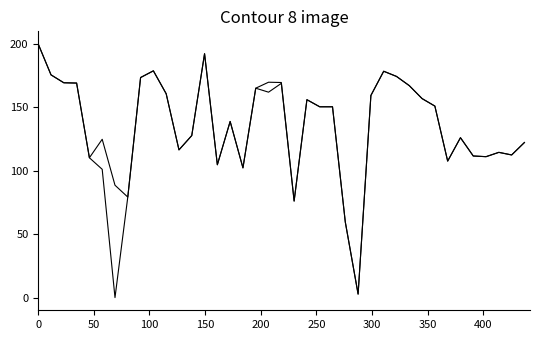

Is this an area chart (filled region under the line)?

No